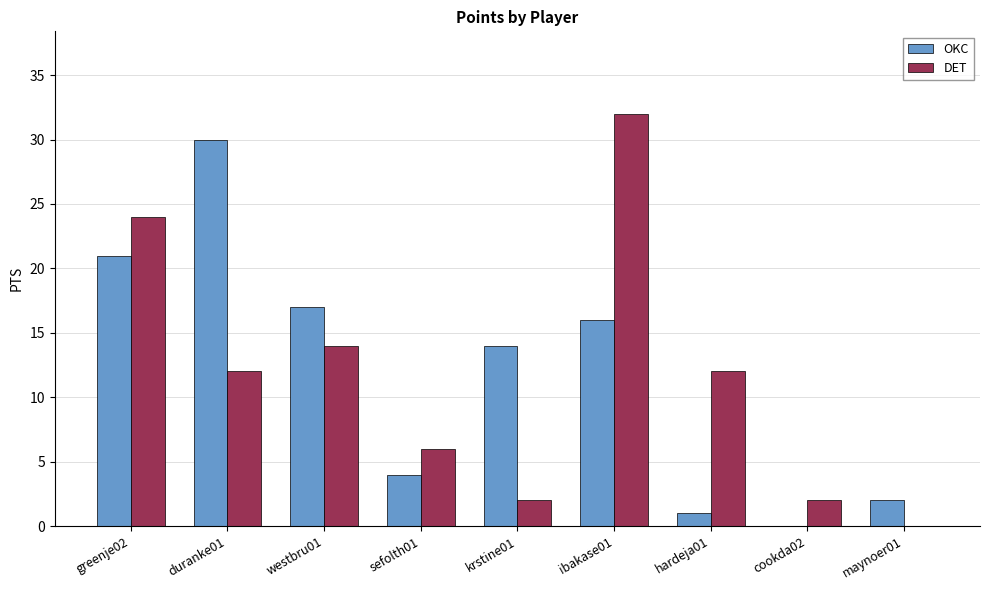

Are the bars horizontal?

No